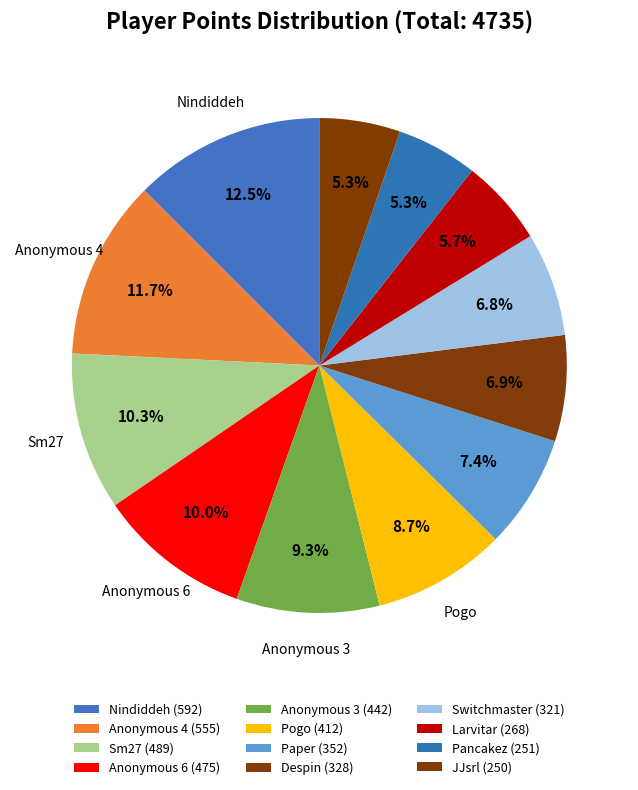

To the nearest percent, what portion does Nindiddeh represent?

13%